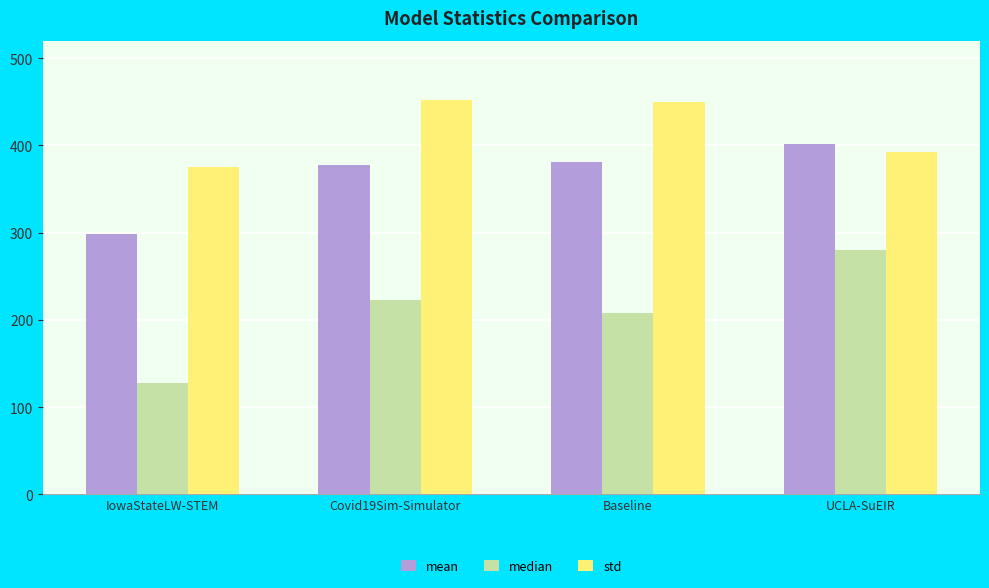

How many bars are there in total?

12